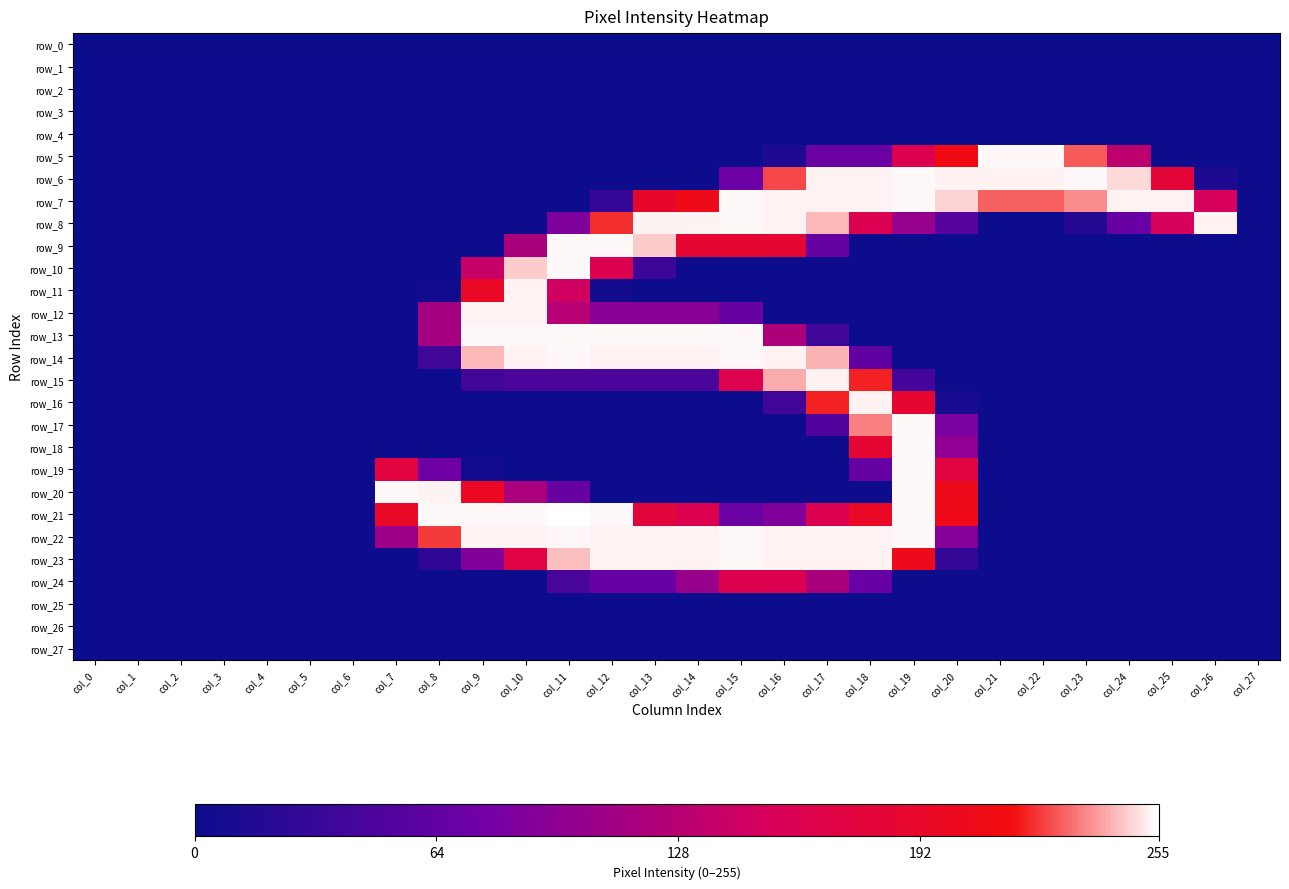

At which label is row_16 closest to 126?

col_19